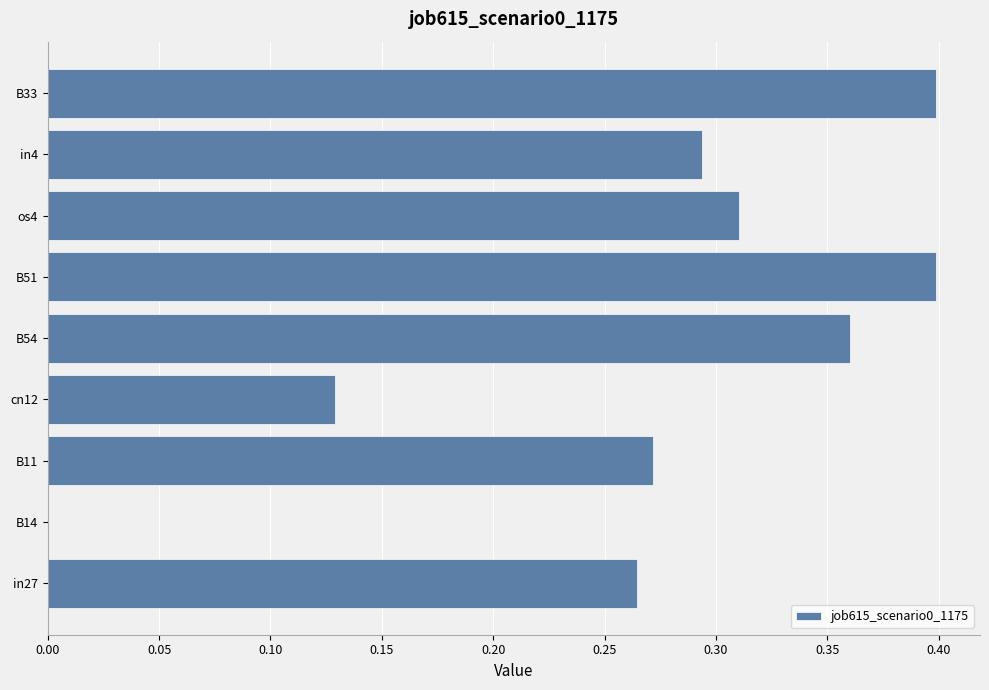

Which has a higher value, B54 or B33?

B33